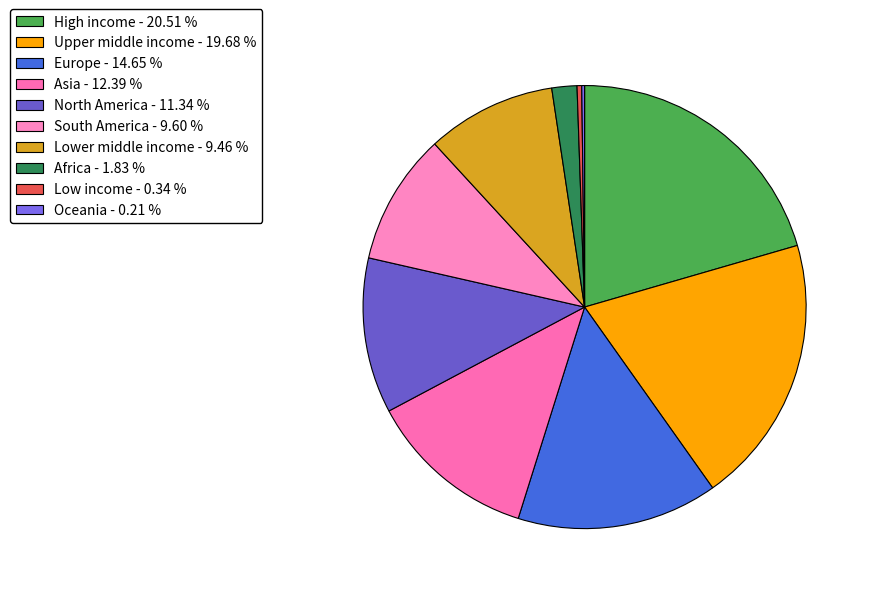

How many slices are in this pie chart?

10